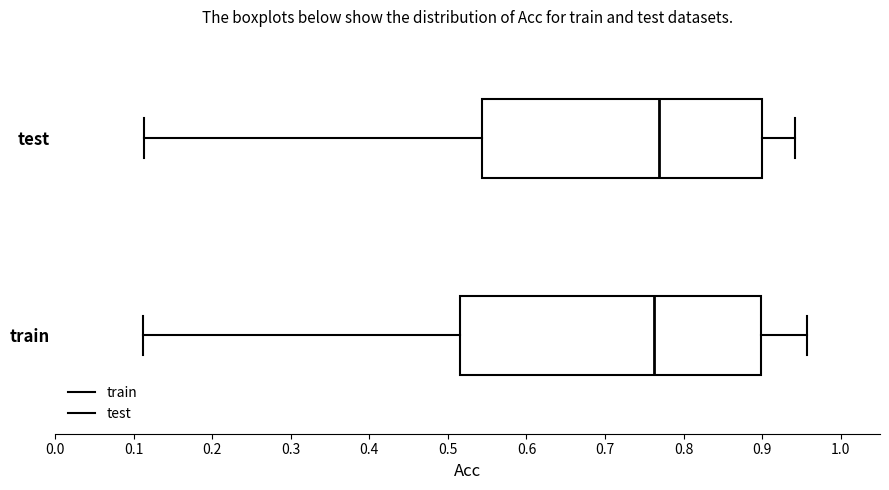

Reading bottom to top, transcribe this box plot: for each box, give where its median line is, the range the box spans, and where its two whiskers end, as read against the x-axis. The values are not printed on the chart, so give them approximately, as read against the axis.

train: median 0.76, box 0.51 to 0.90, whiskers 0.11 to 0.96
test: median 0.77, box 0.54 to 0.90, whiskers 0.11 to 0.94